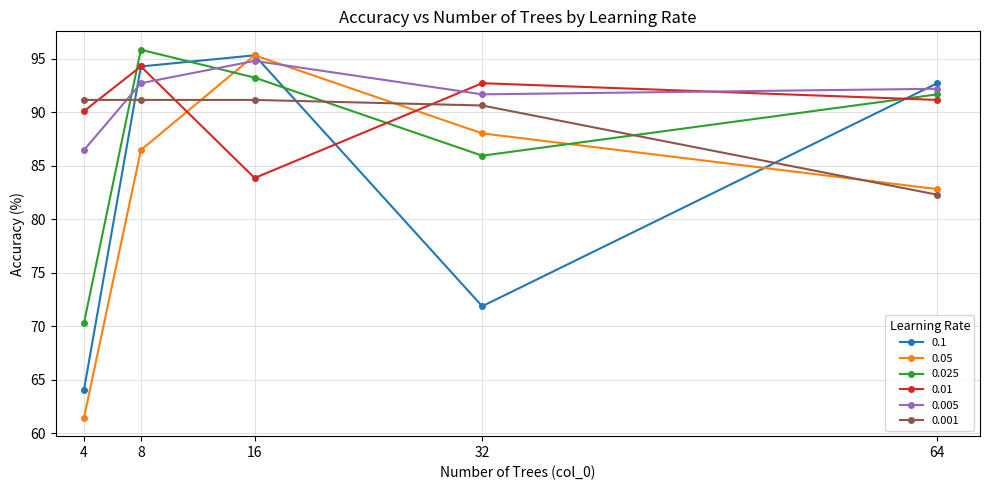

Is it true that 0.01 equals 90.1 at 4?

True